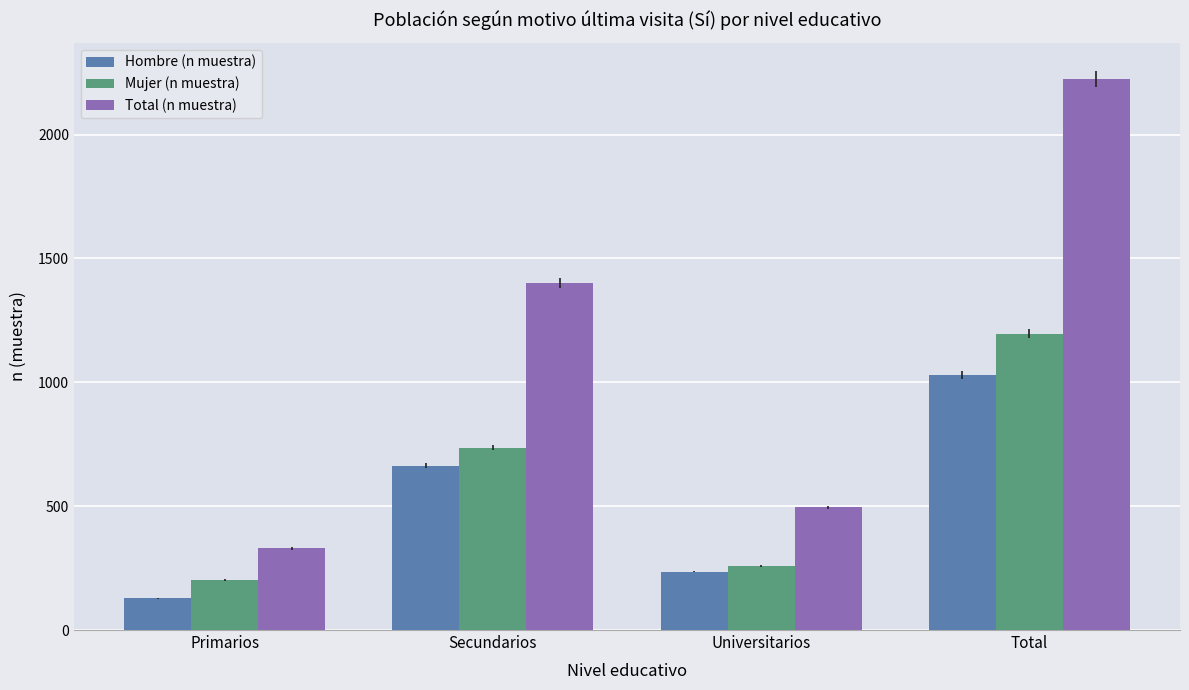

Which series has the widest spread of values?

Total (n muestra)